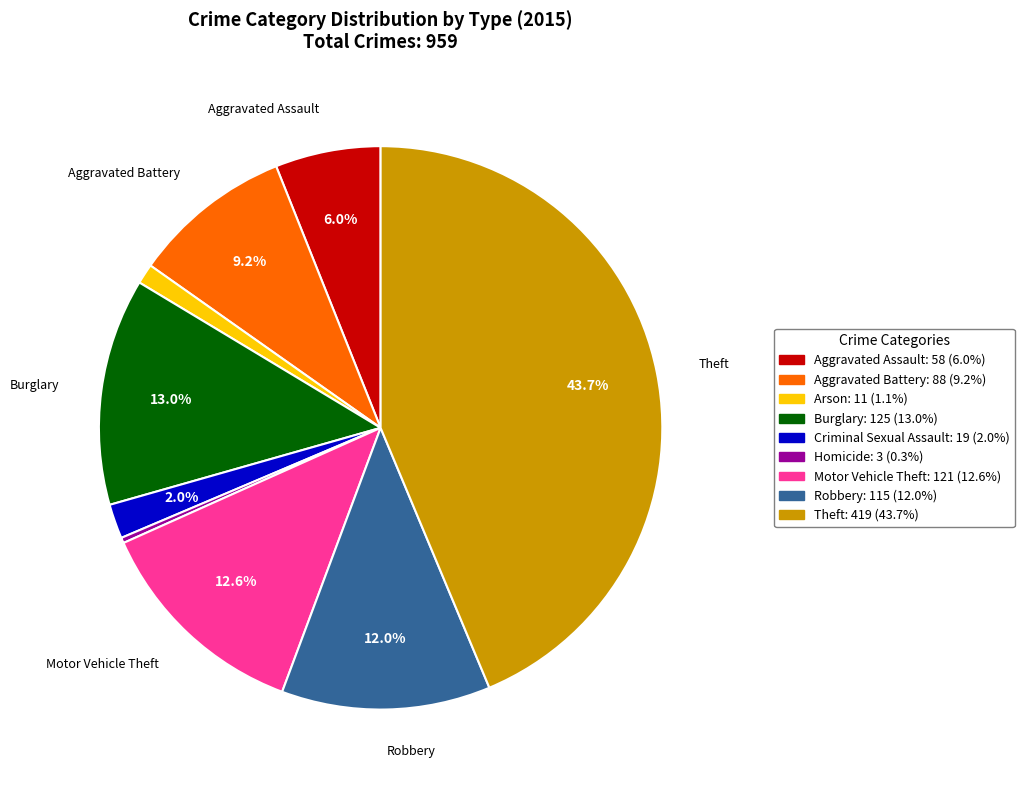

Do Aggravated Battery and Motor Vehicle Theft together represent more than half of the pie?

No